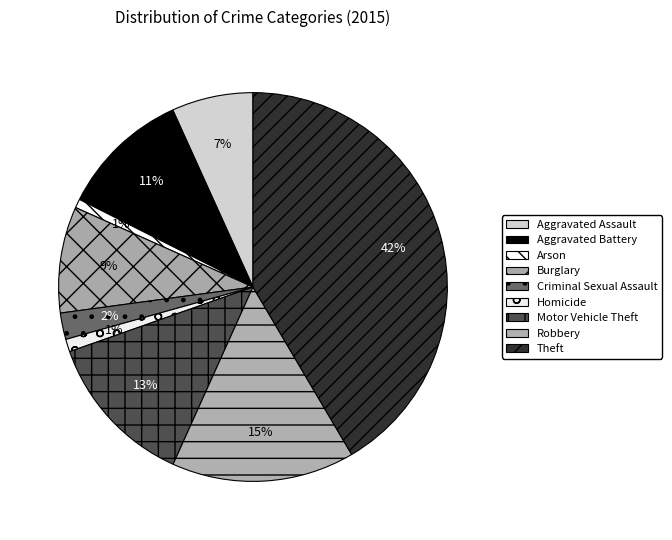

What is the largest slice in the pie chart?

Theft